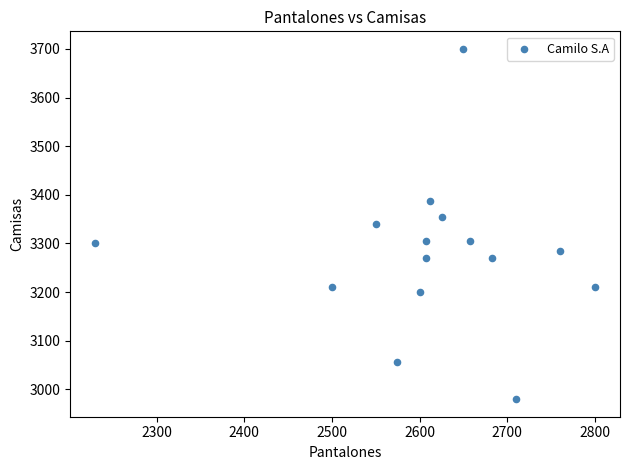

What is the range of Y values (max minus min)?

720.0